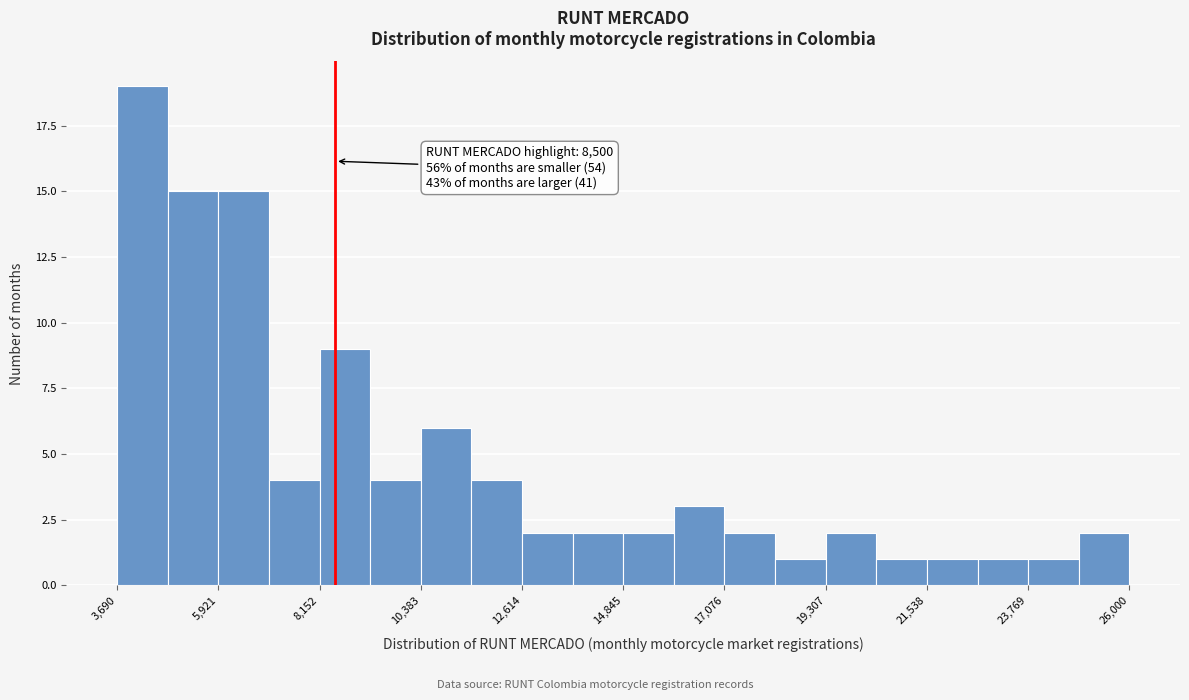

Around what value on the x-axis is the tallest bar? Give the approximate position of its centre, as read against the axis.

4000